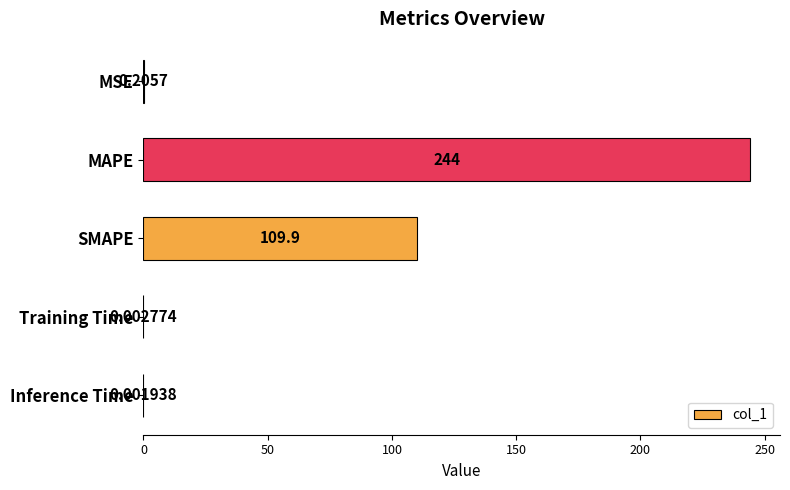

Does the chart contain stacked bars?

No